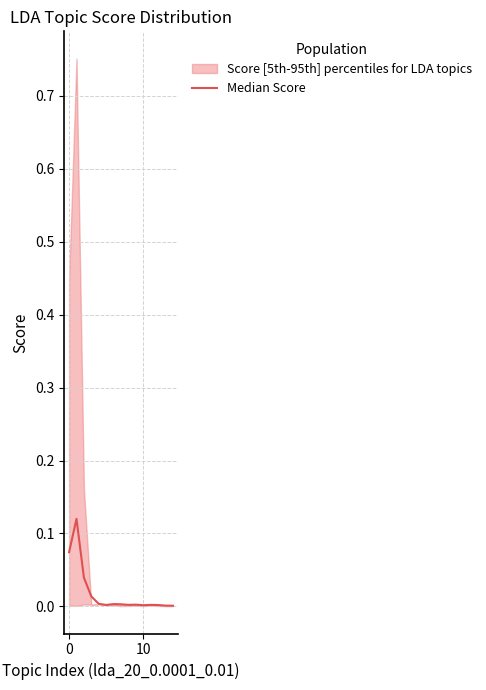

Where is the data nearest to the value 0?

14